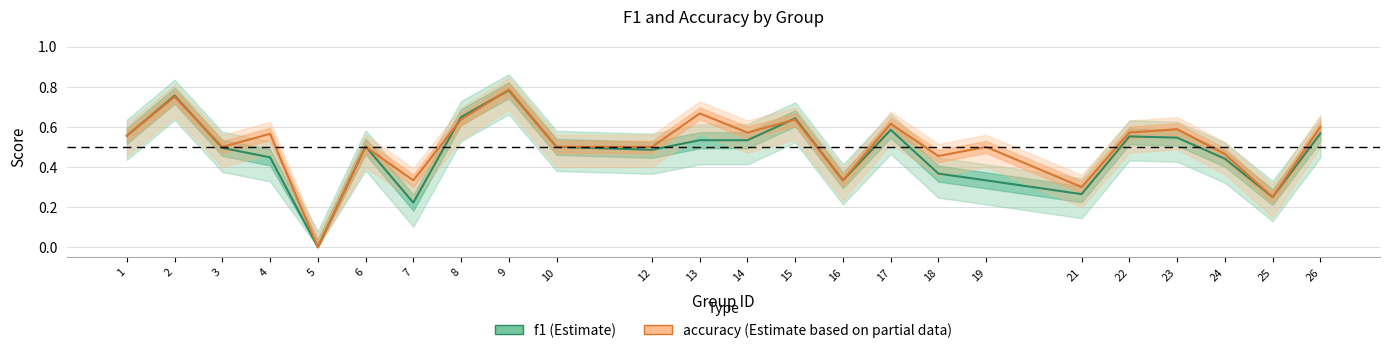

The accuracy series shows 0.3 at 21. True or false?

True